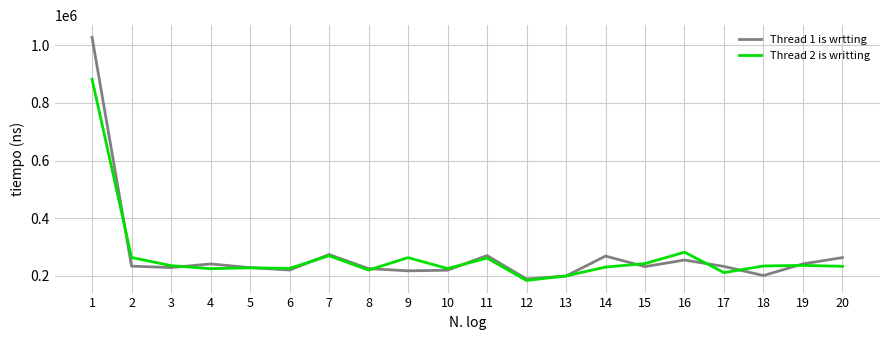

Which series has the largest range (max minus min)?

Thread 1 is wrtting